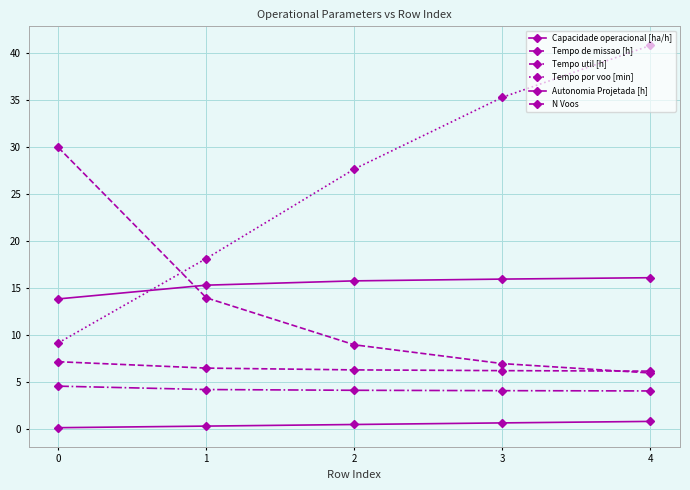

Which category has the highest value across all series?

4